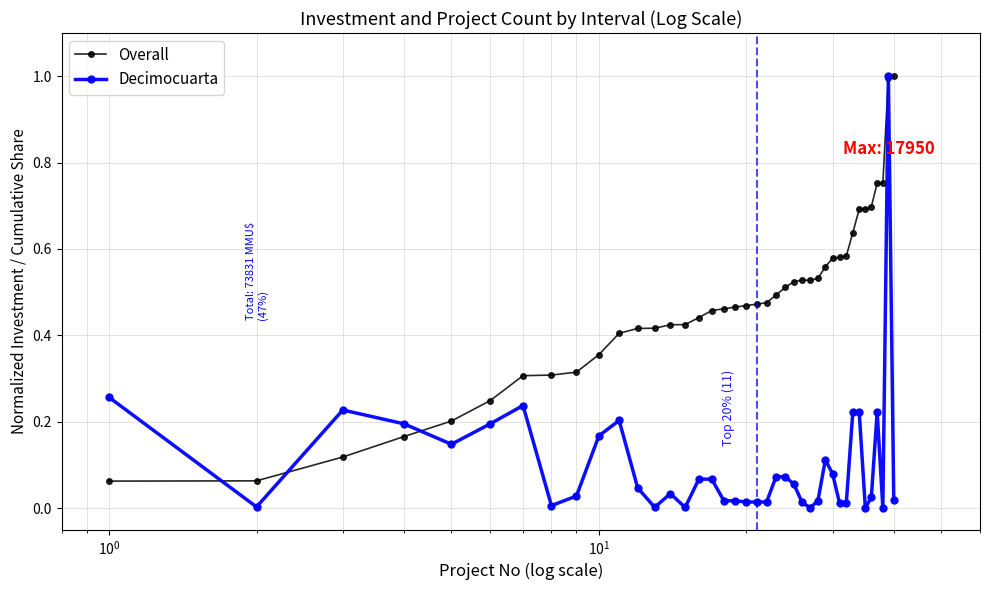

What is the value of the Decimocuarta point at the 39th from the left?

1.0